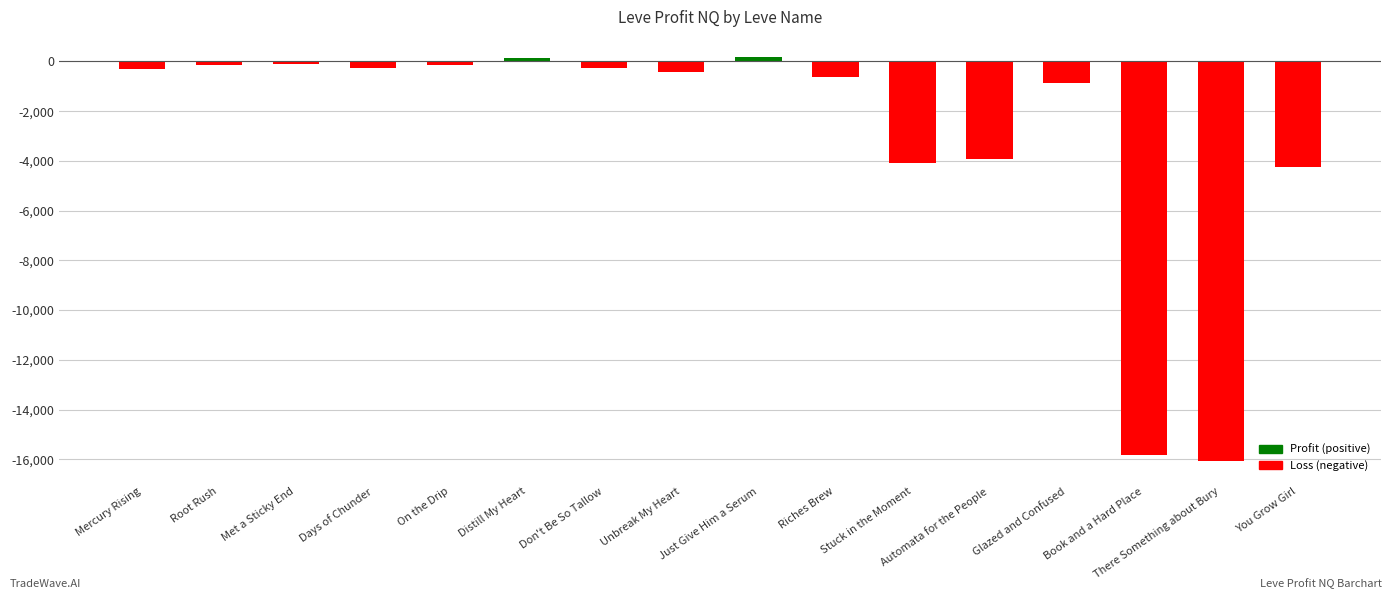

What is the difference between the second highest and minimum values?

16202.6